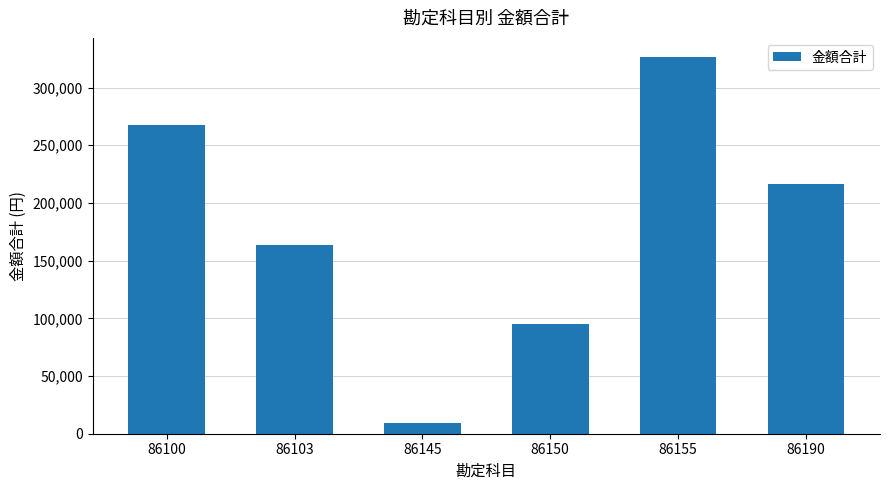

At which label does the data first exceed 216108?

86100